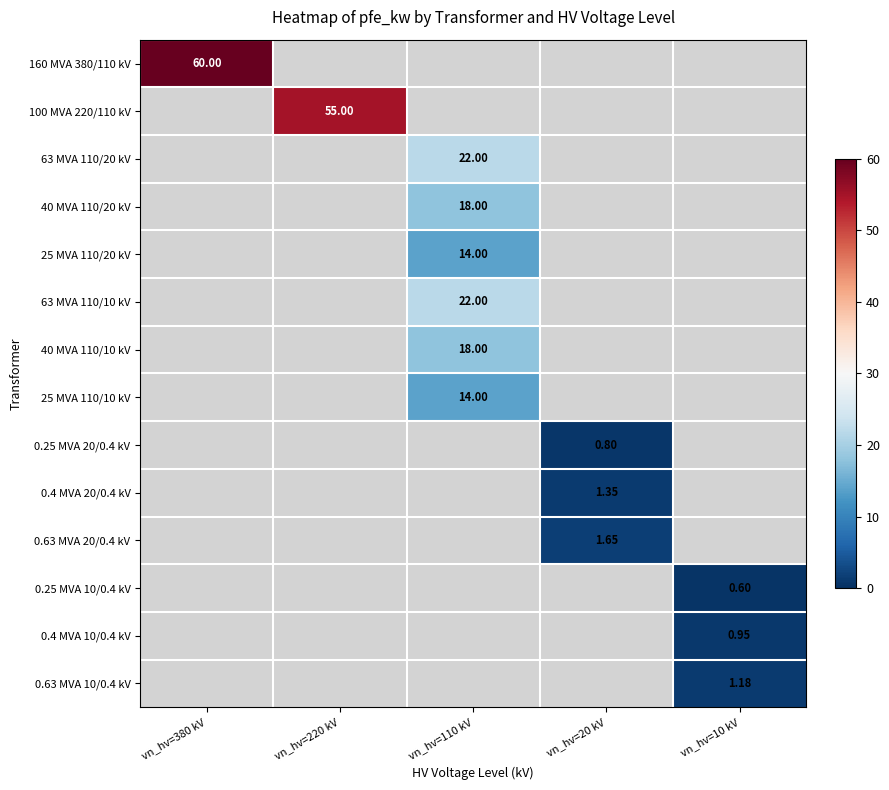

True or false: 40 MVA 110/20 kV has a value of 8.1 at vn_hv=10 kV.

False